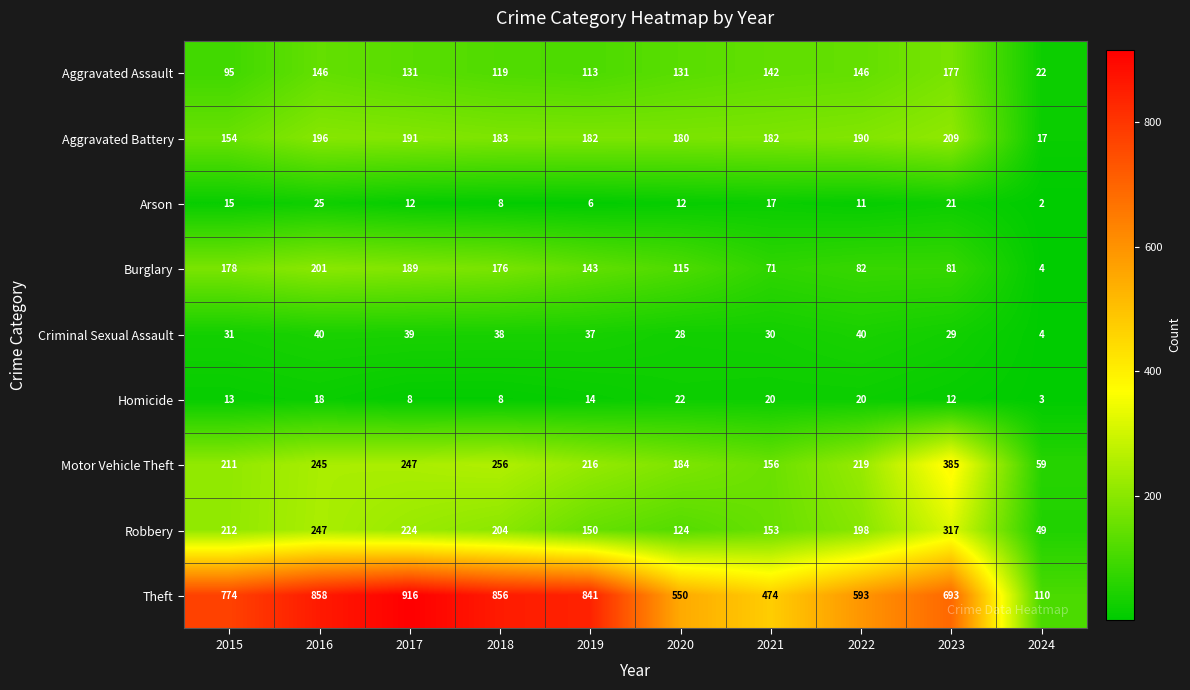

What is the difference between the maximum and minimum values in the Aggravated Assault series?

155